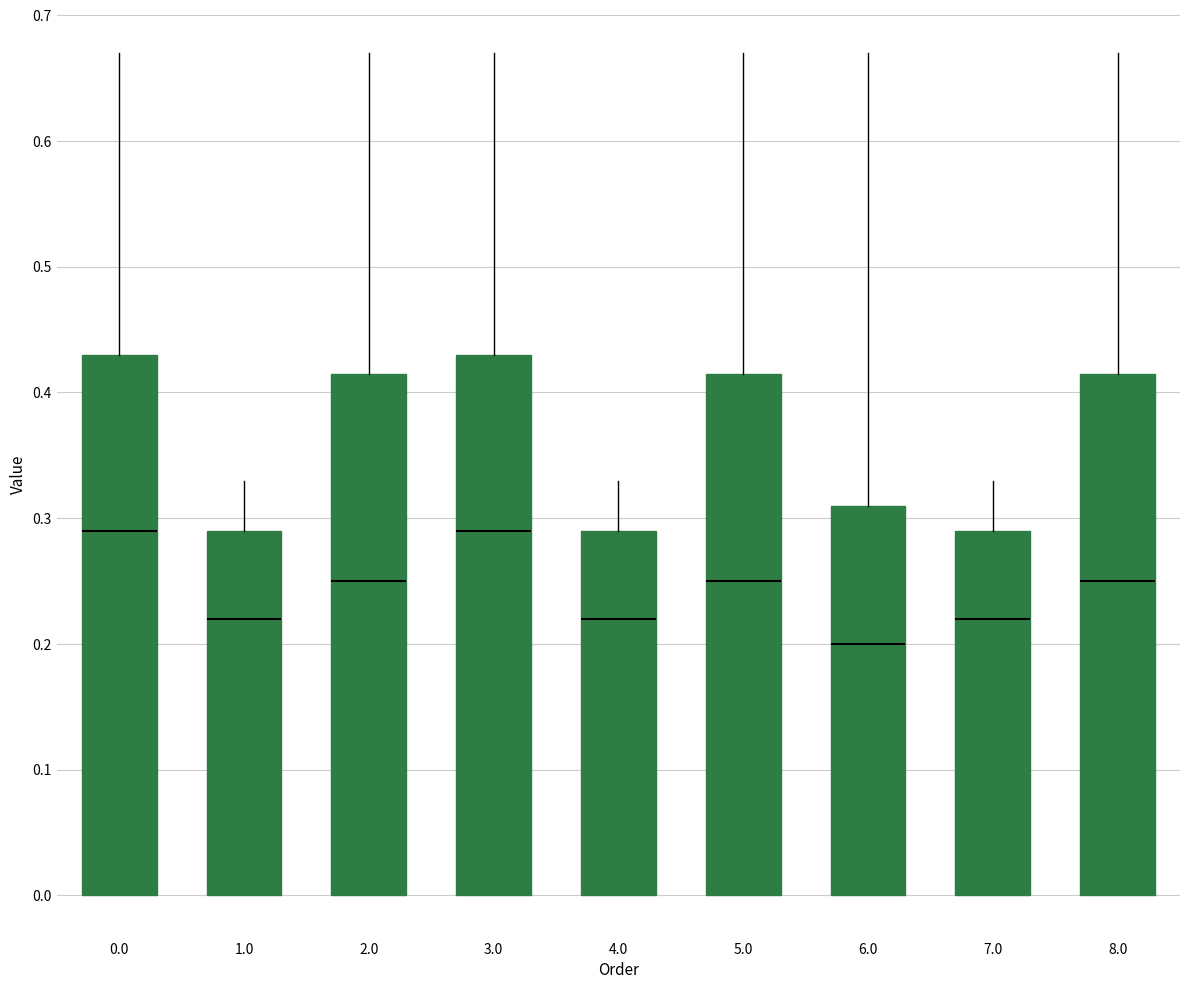

Reading left to right, transcribe this box plot: for each box, give where its median line is, the range the box spans, and where its two whiskers end, as read against the y-axis. The values are not printed on the chart, so give them approximately, as read against the axis.

0.0: median 0.29, box 0.00 to 0.43, whiskers 0.00 to 0.67
1.0: median 0.22, box 0.00 to 0.29, whiskers 0.00 to 0.33
2.0: median 0.25, box 0.00 to 0.42, whiskers 0.00 to 0.67
3.0: median 0.29, box 0.00 to 0.43, whiskers 0.00 to 0.67
4.0: median 0.22, box 0.00 to 0.29, whiskers 0.00 to 0.33
5.0: median 0.25, box 0.00 to 0.42, whiskers 0.00 to 0.67
6.0: median 0.20, box 0.00 to 0.31, whiskers 0.00 to 0.67
7.0: median 0.22, box 0.00 to 0.29, whiskers 0.00 to 0.33
8.0: median 0.25, box 0.00 to 0.42, whiskers 0.00 to 0.67